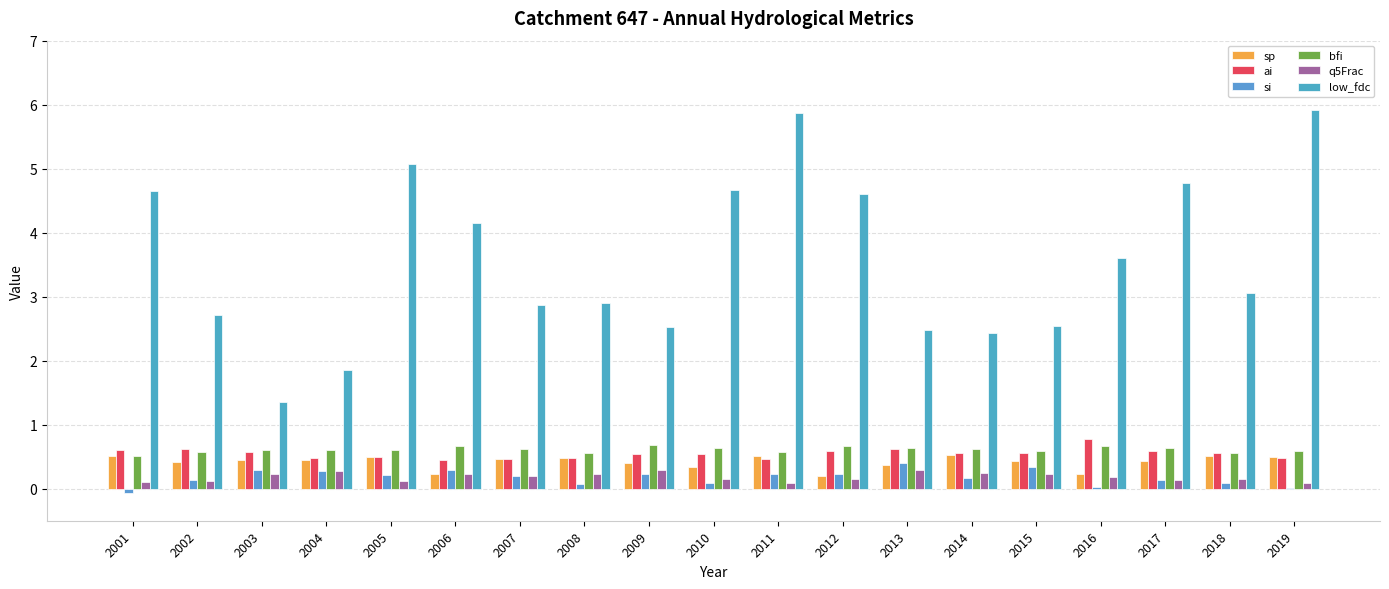

Rank the categories by ai value from lowest to highest.

2006, 2007, 2011, 2004, 2008, 2019, 2005, 2009, 2010, 2015, 2018, 2014, 2003, 2017, 2012, 2001, 2002, 2013, 2016